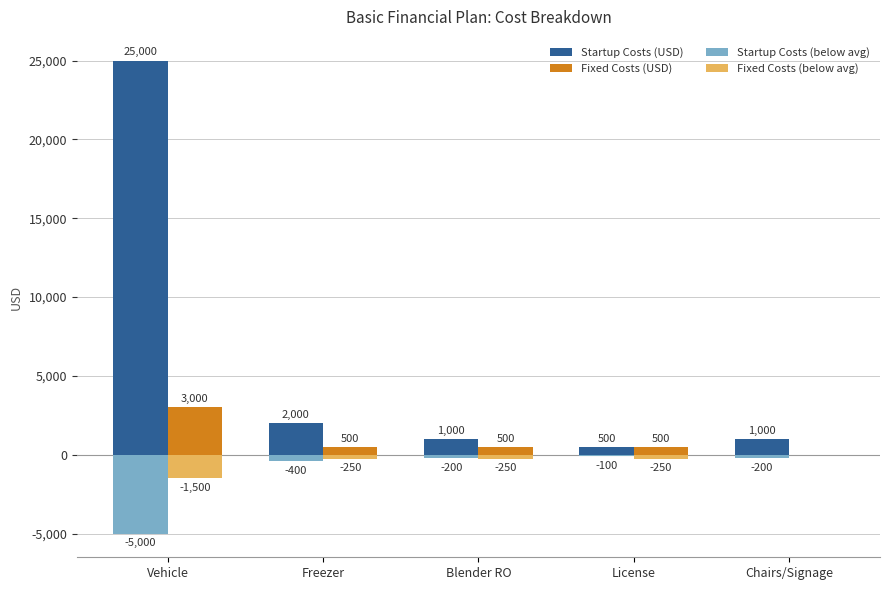

What value does the Startup Costs (USD) series have at Vehicle, to the nearest 10?

25000